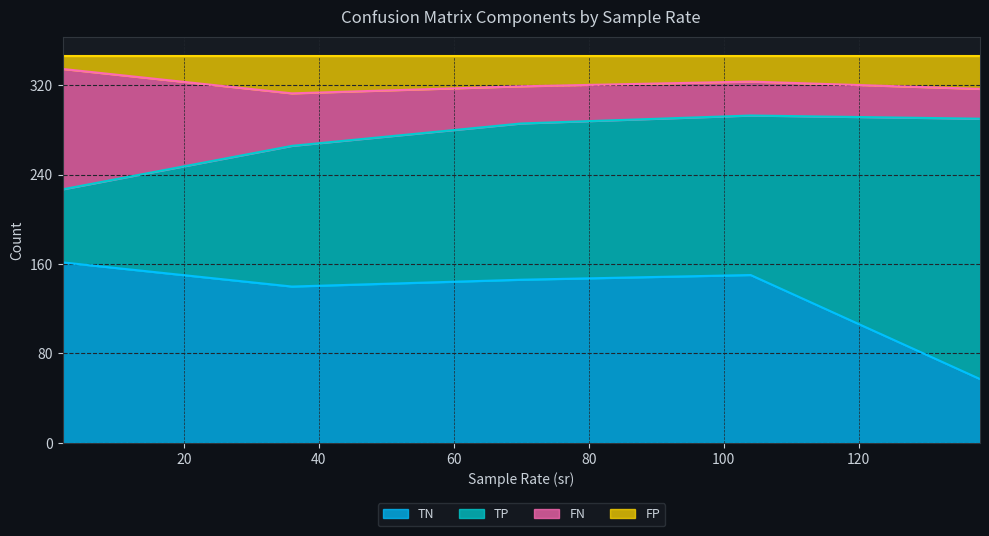

At which category is the sum across all series the highest?

2